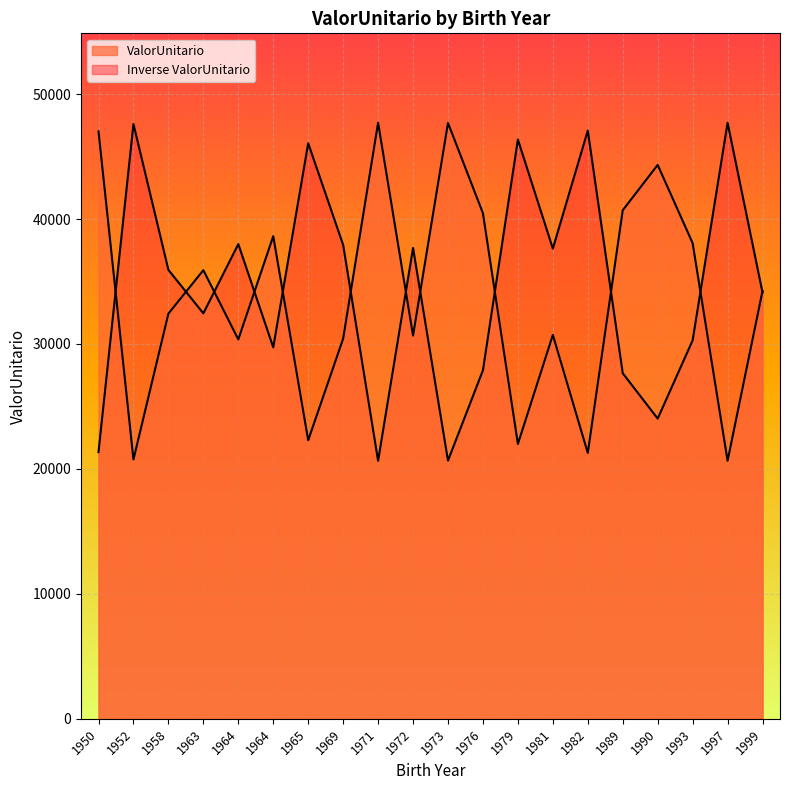

Between 1973 and 1971, which is larger?

1971